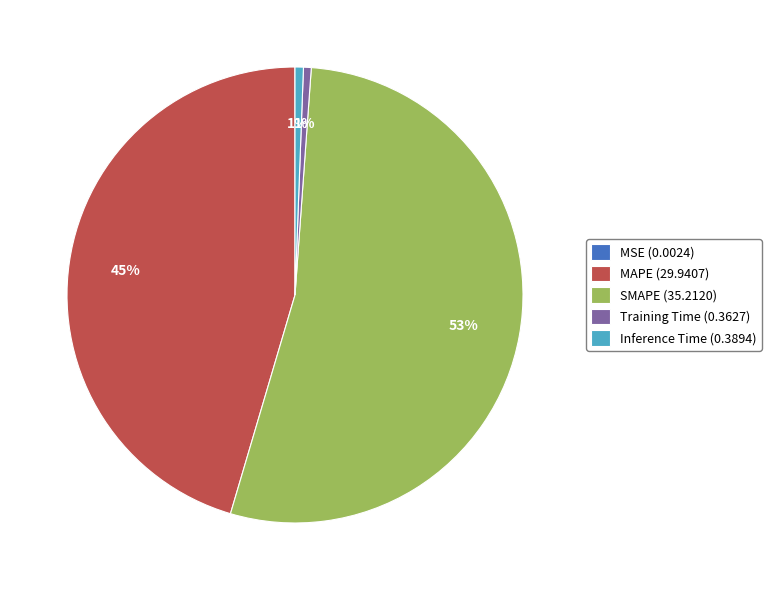

Which slice represents more than half of the pie?

SMAPE